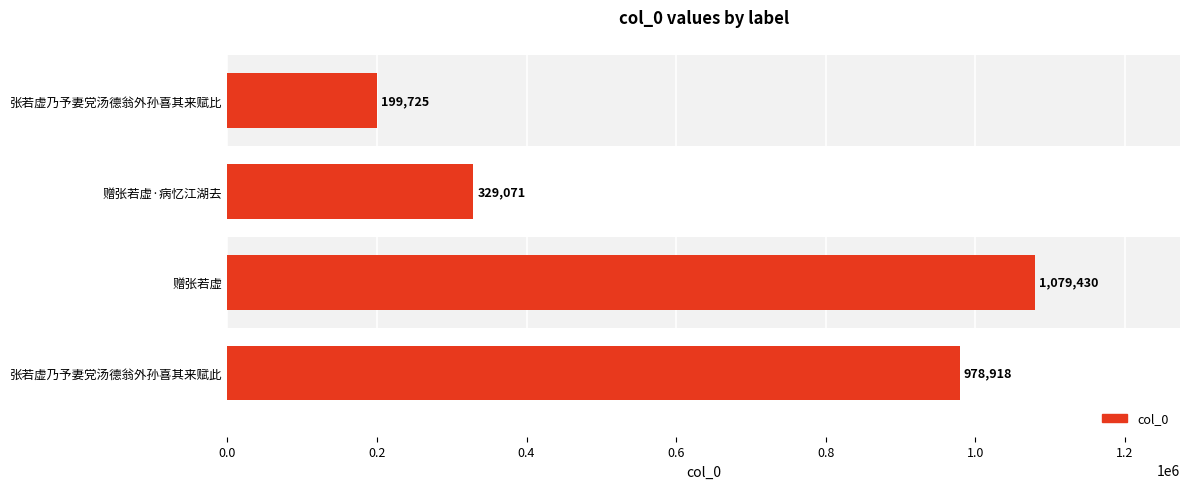

Is it true that the value at 张若虚乃予妻党汤德翁外孙喜其来赋比 is 85061?

False